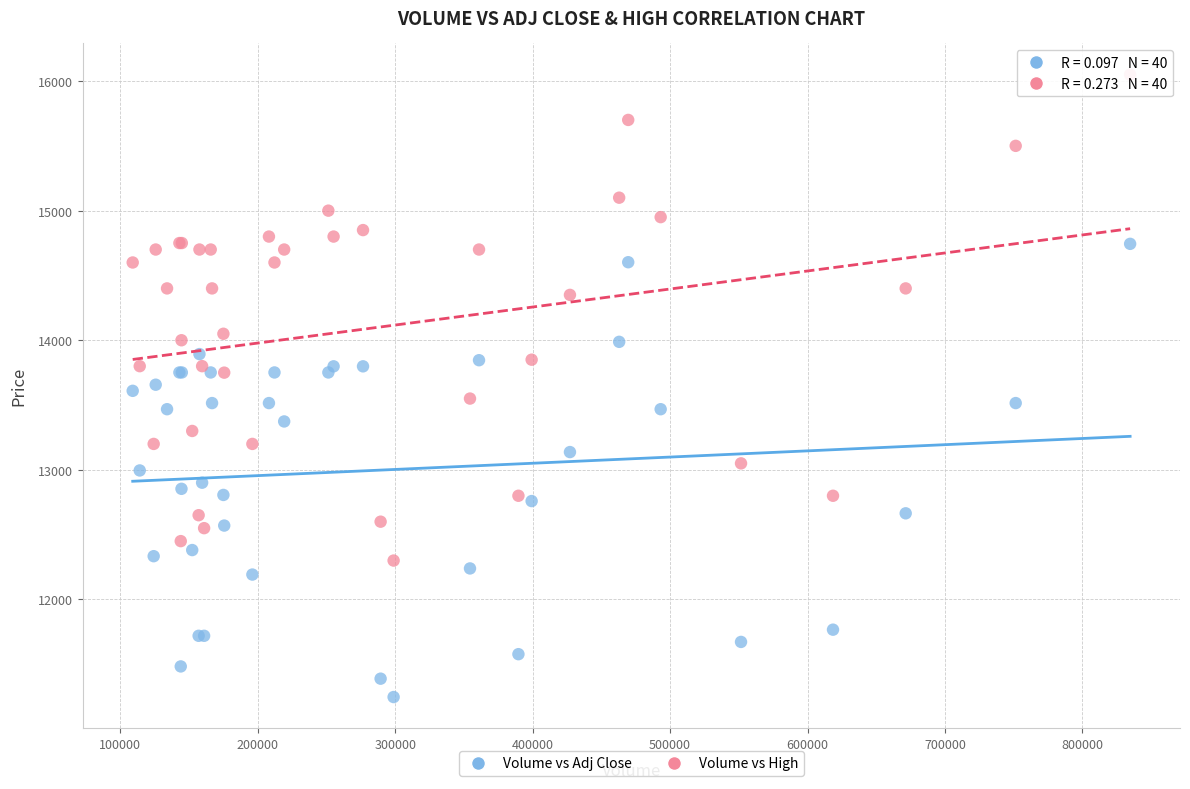

Which series contains the highest Y value?

Volume vs High